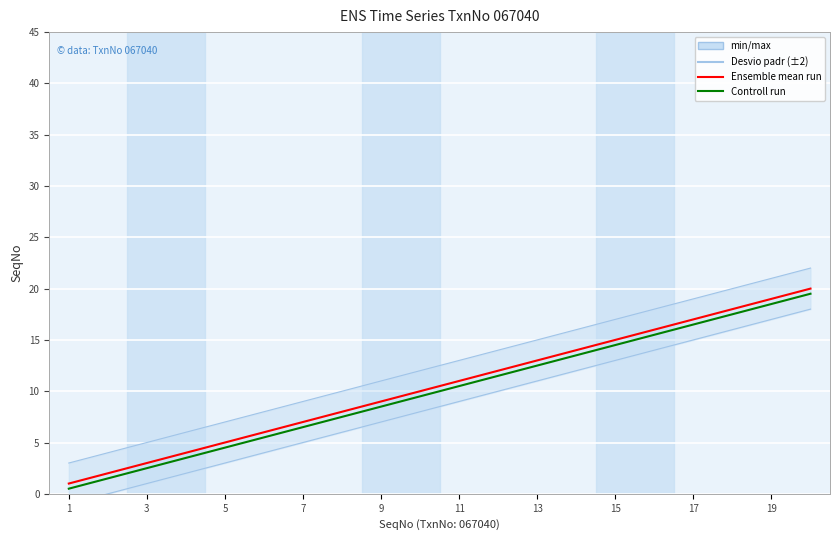

What is the difference between the Ensemble mean run values at 13 and 19?

6.0